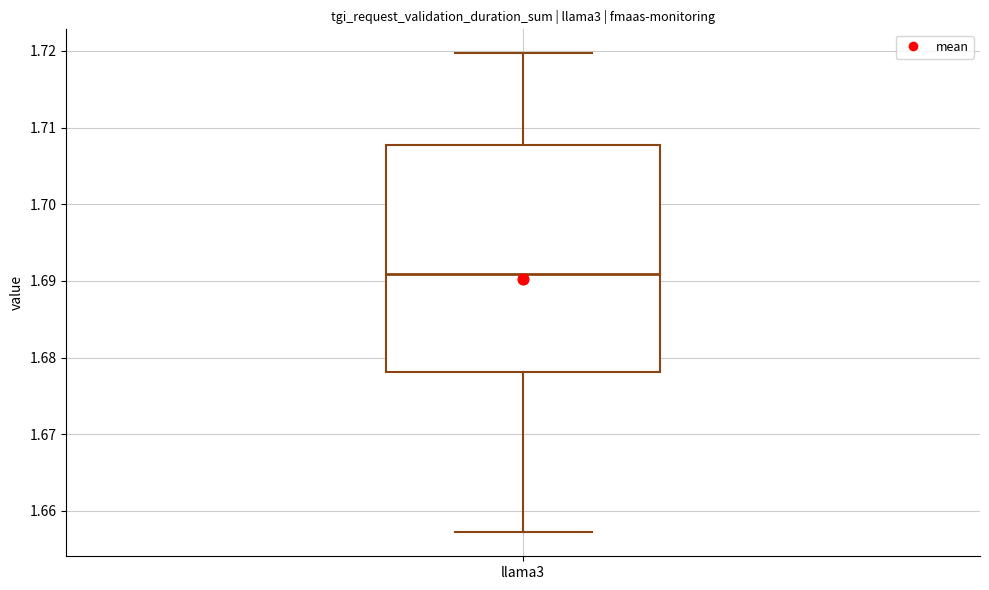

Where is the lower edge of the box for llama3 on the y-axis? The values are not printed on the chart, so give them approximately, as read against the axis.

1.678